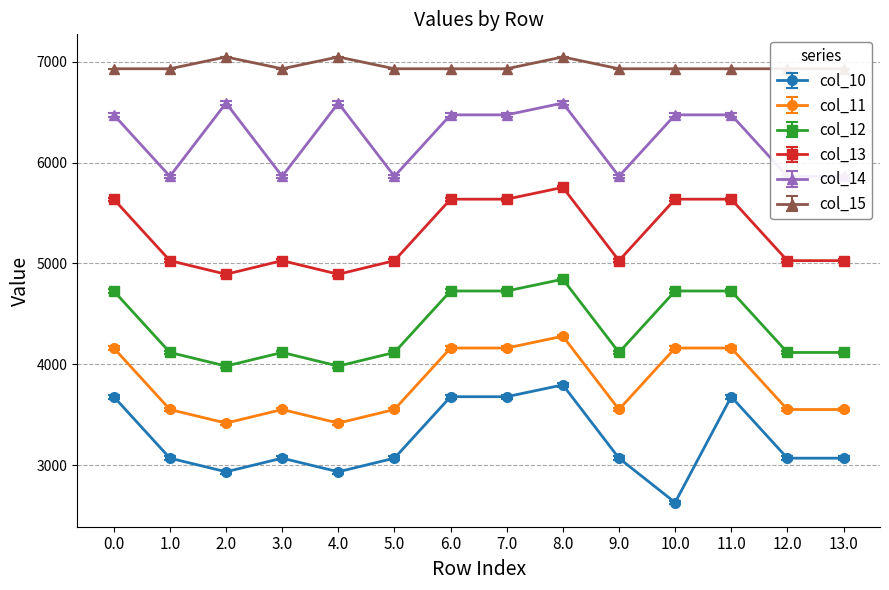

True or false: col_12 and col_10 cross at least once.

False